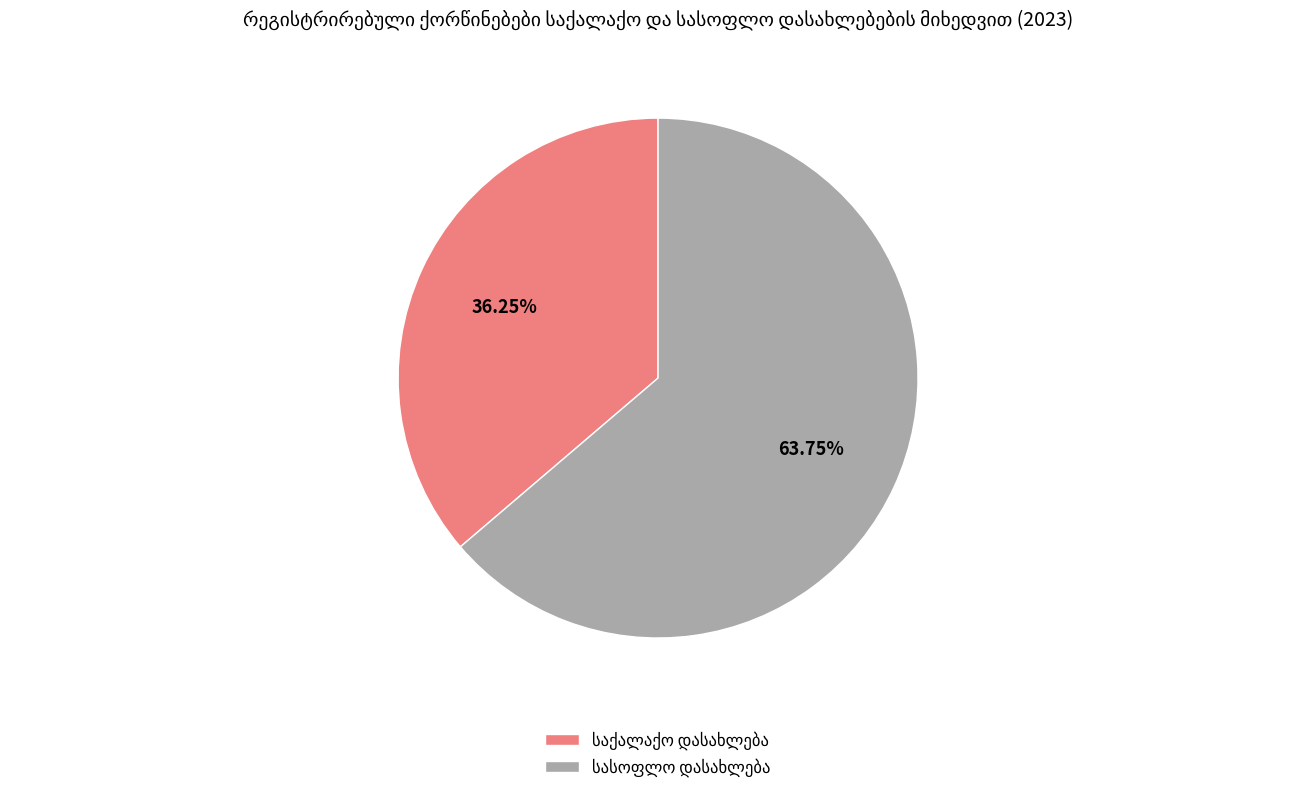

Is there any slice that represents more than half of the pie?

Yes